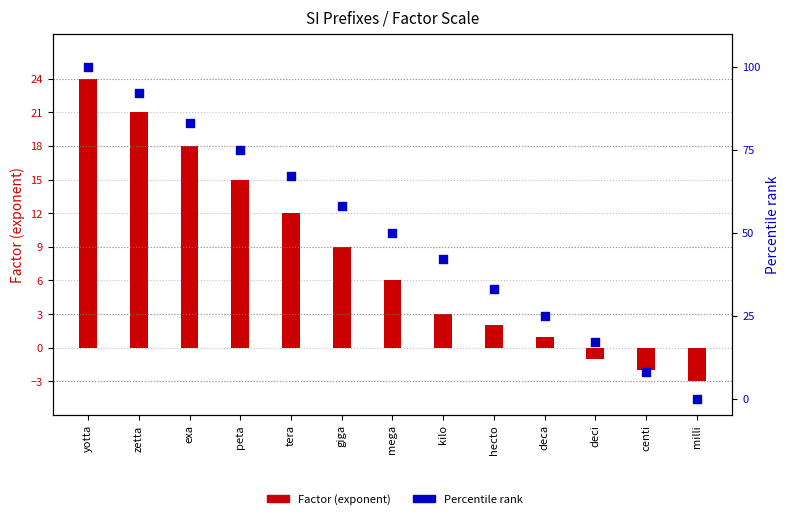

What is the total value across all series at kilo?

45